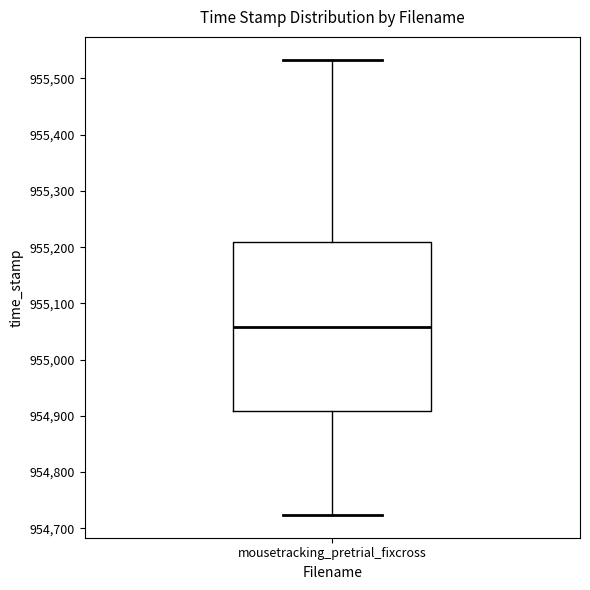

Read this box plot against the y-axis: the position of the median line, the range covered by the box, and the ends of both whiskers. The values are not printed on the chart, so give them approximately, as read against the axis.

median 955060, box 954910 to 955210, whiskers 954720 to 955530